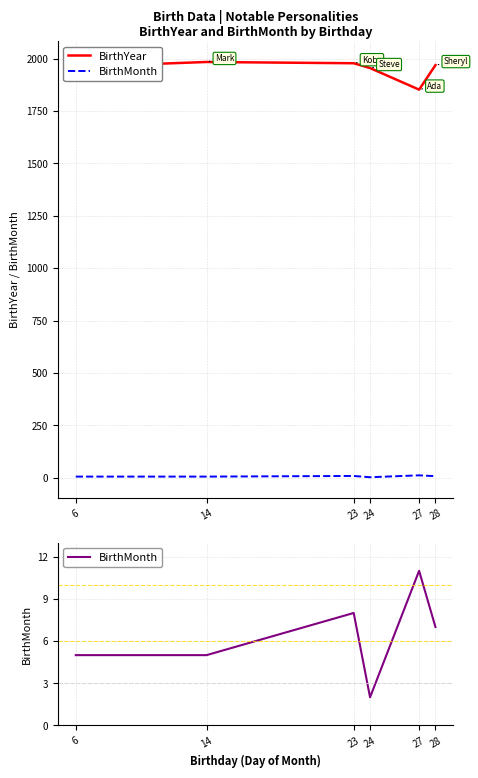

At how many categories does at least one series exceed 1440?

6